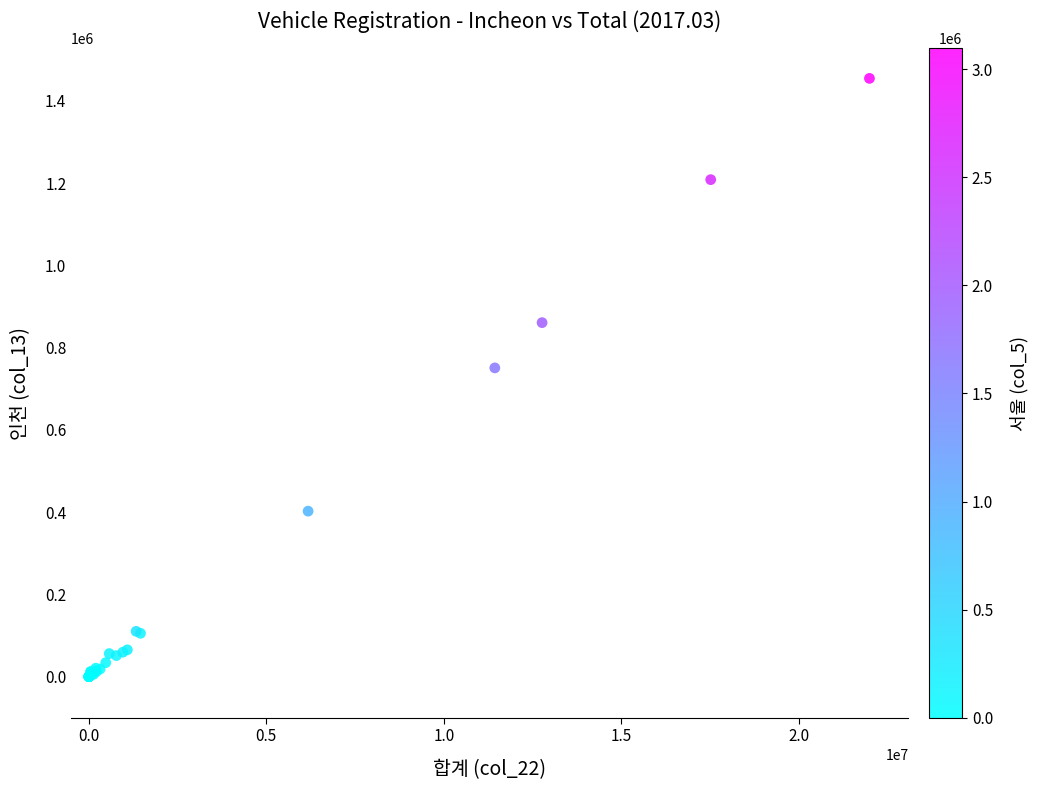

What Y value in the scatter plot is closest to 727382?

750720